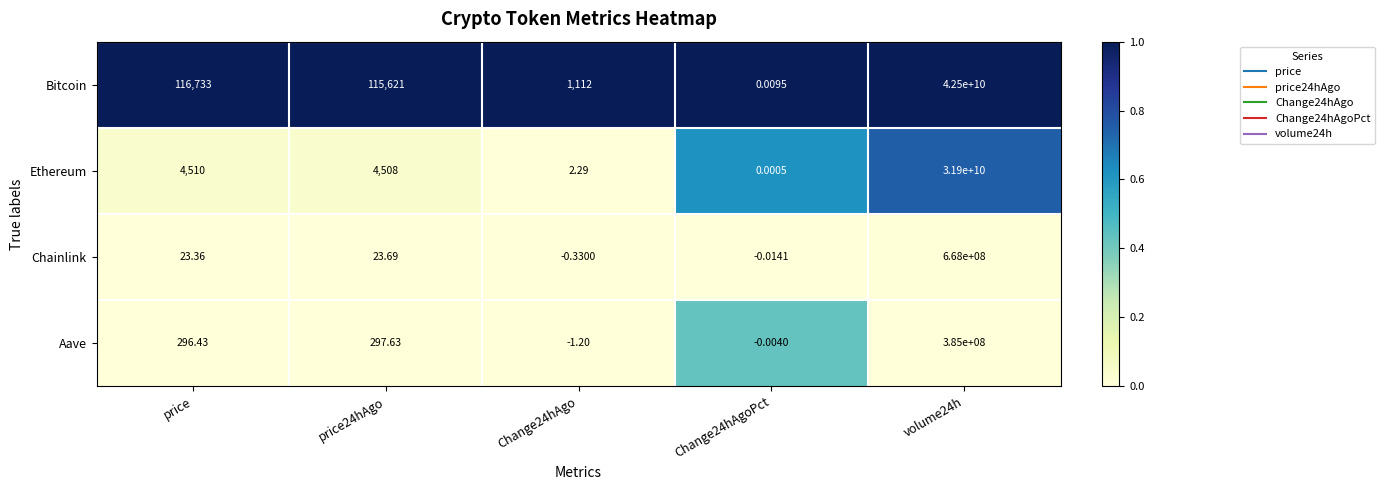

At which label is Bitcoin closest to 21250000000?

price